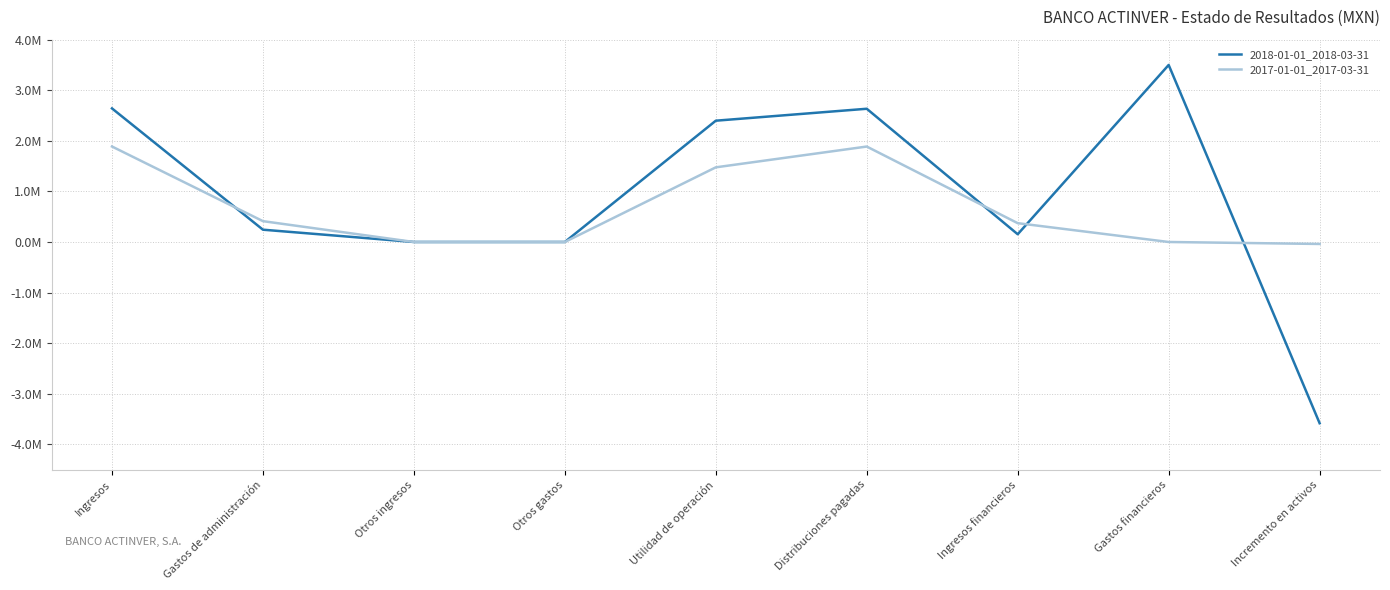

At which label does 2017-01-01_2017-03-31 reach its peak?

Ingresos